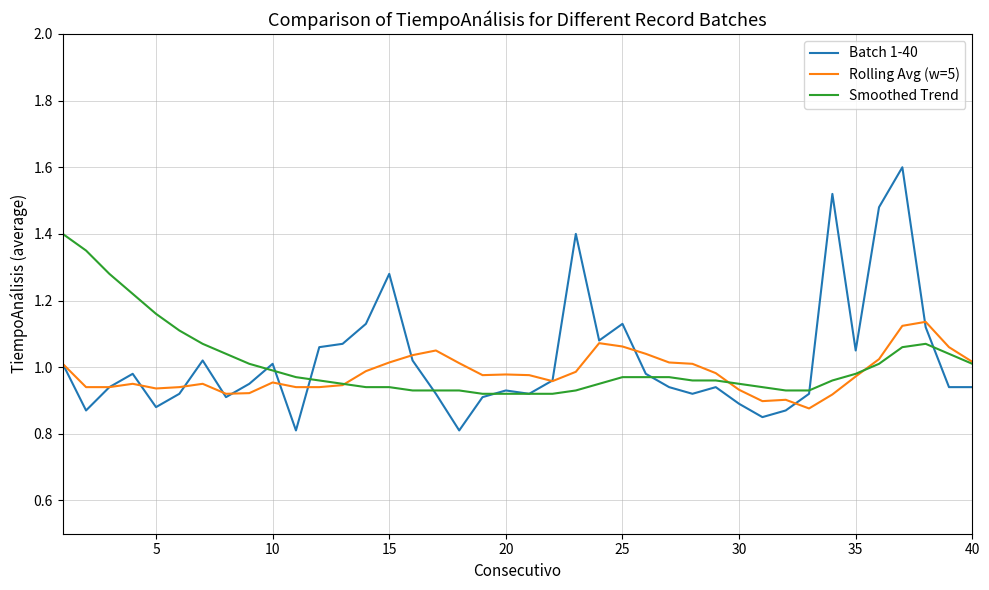

Does the chart display data point markers on the line(s)?

No